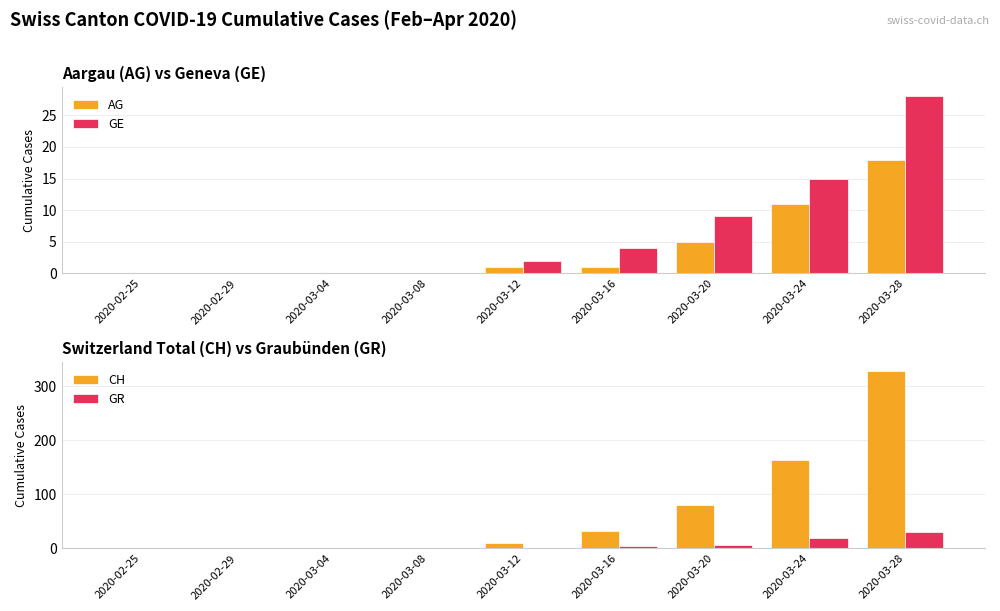

What is the difference between the GR values at 2020-03-04 and 2020-03-28?

30